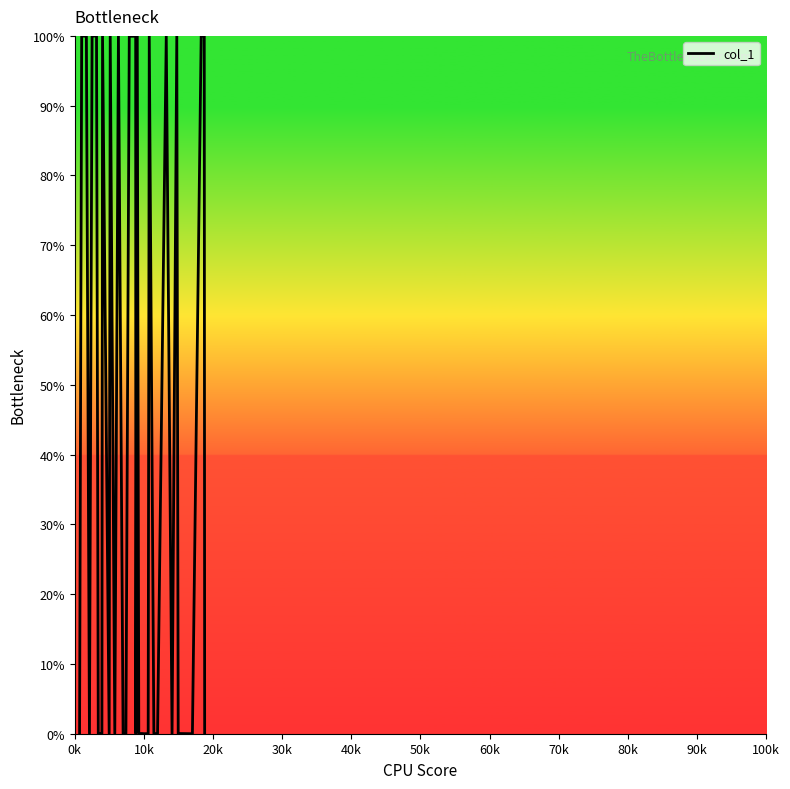

What is the greatest value displayed?

100.0